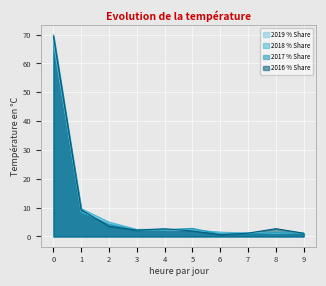

Count the number of data series in this chart.

4